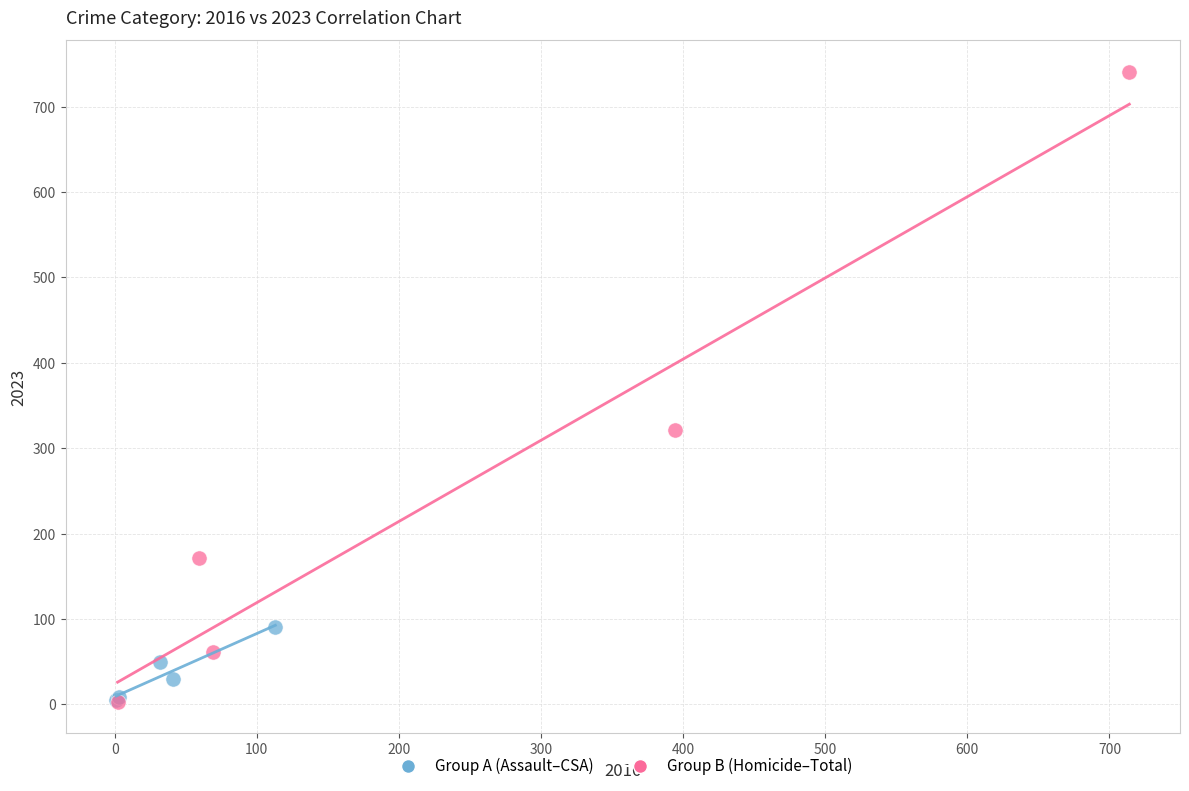

Which series has the widest spread of Y values?

Group B (Homicide–Total)